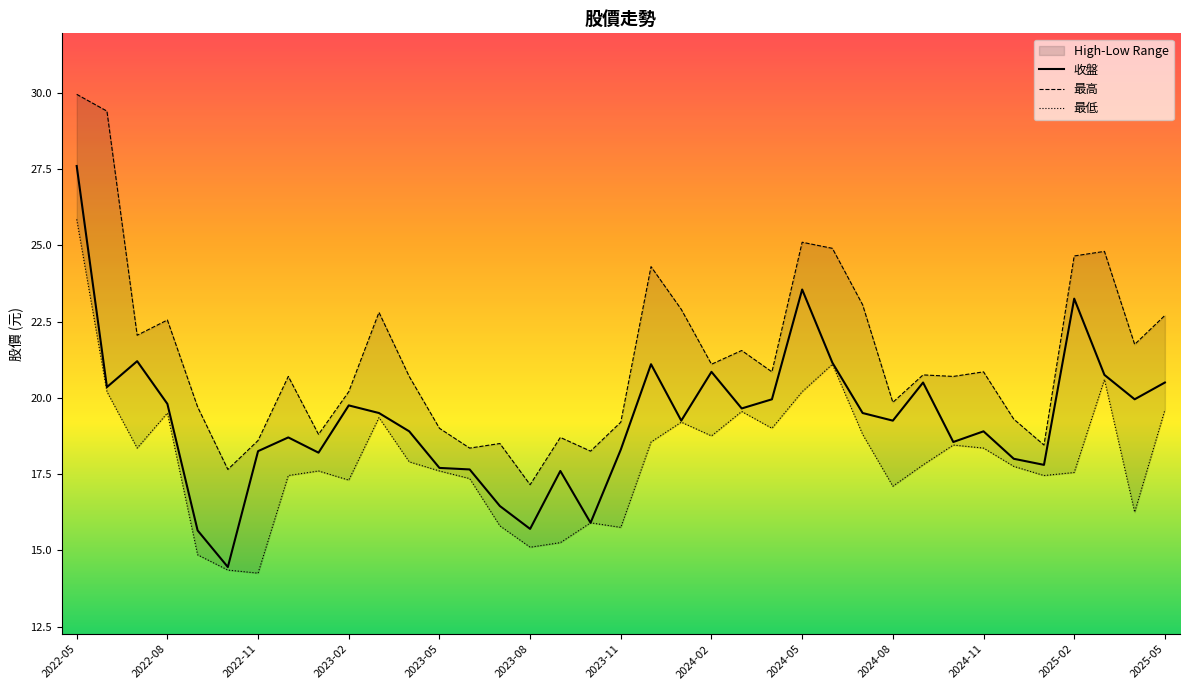

How many interior local peaks does the 最高 series have?

11